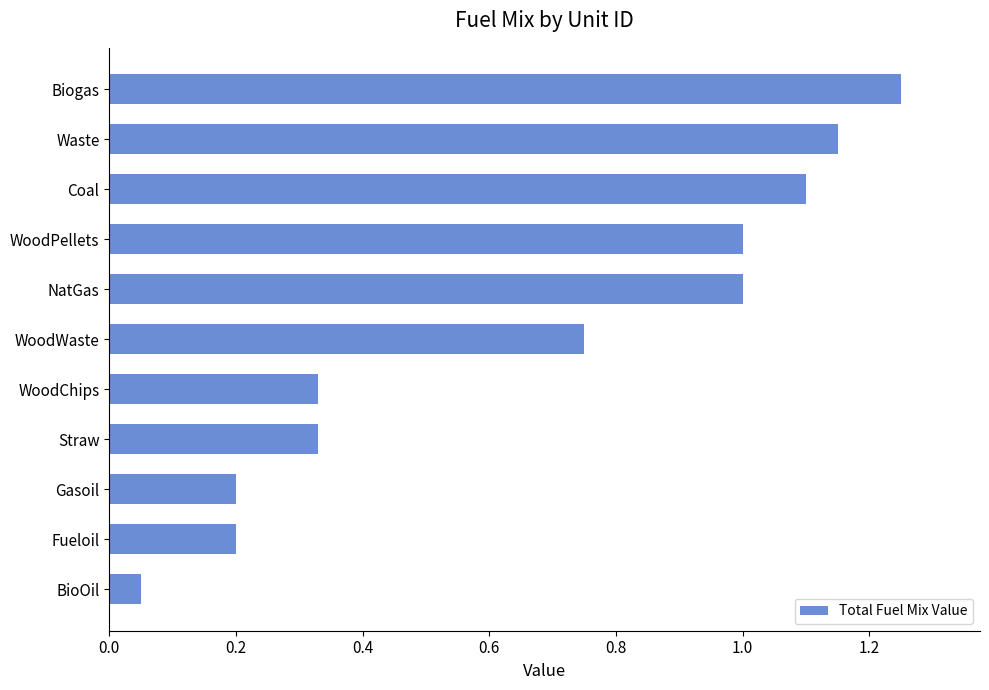

Approximately how many times larger is the value at Waste compared to Coal?

1.0